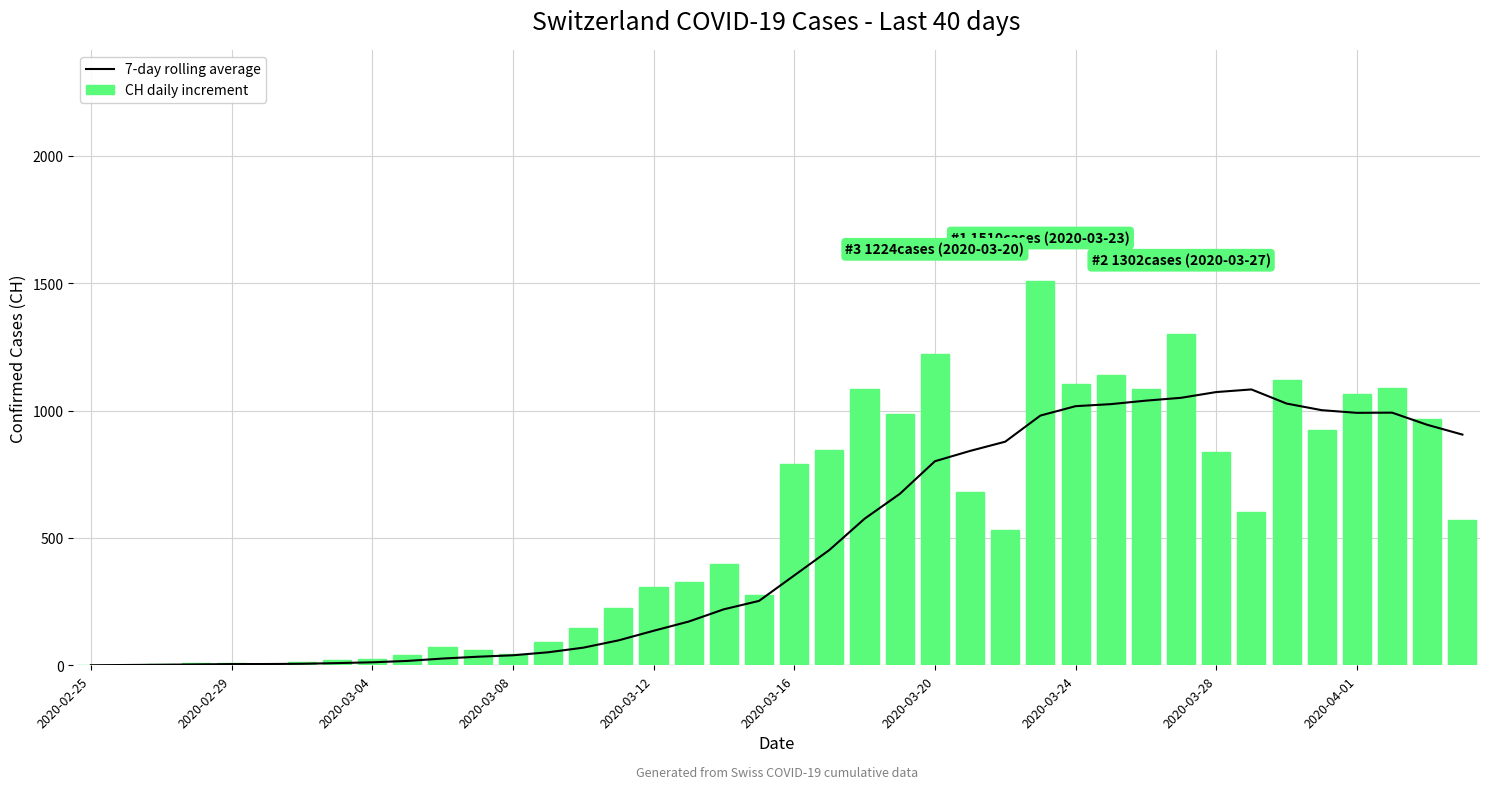

How many groups of bars are there?

40